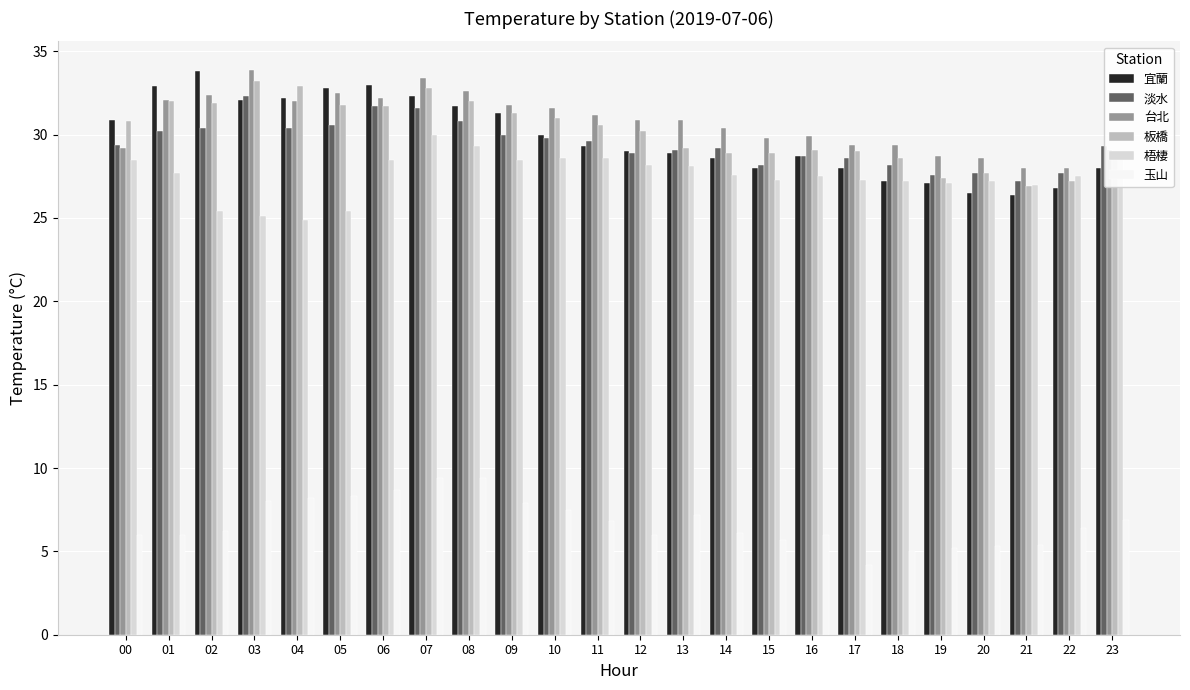

What is the greatest value displayed?

33.9